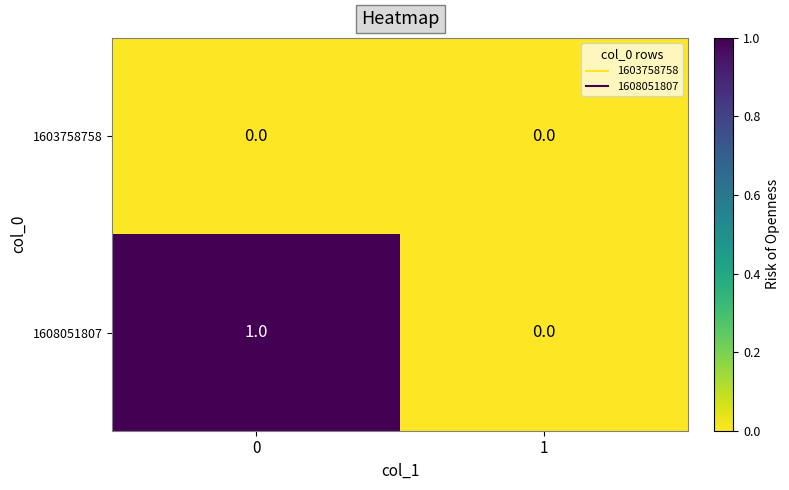

Count the number of categories in the chart.

2